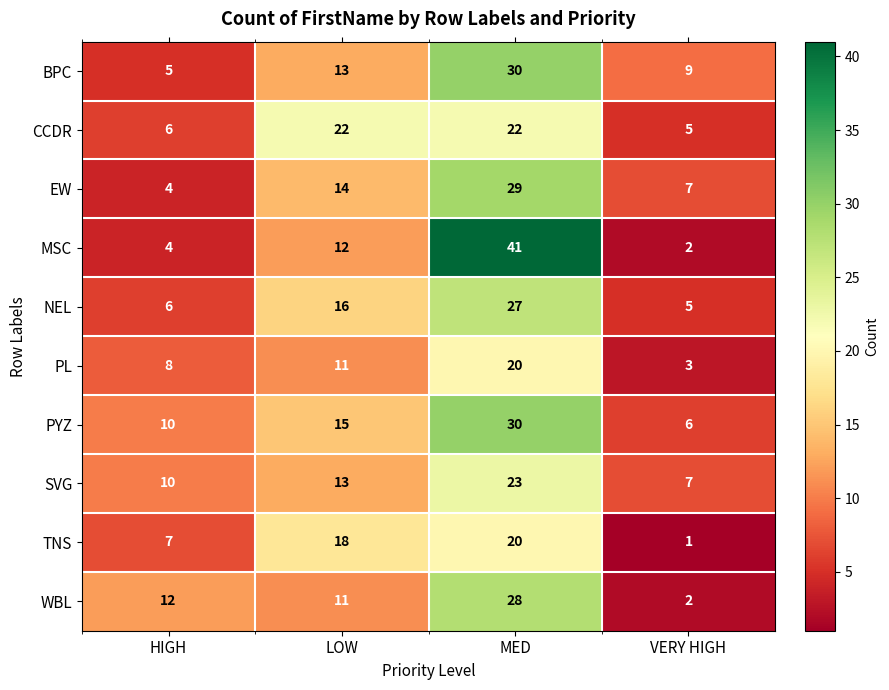

What is the difference between the SVG values at MED and VERY HIGH?

16